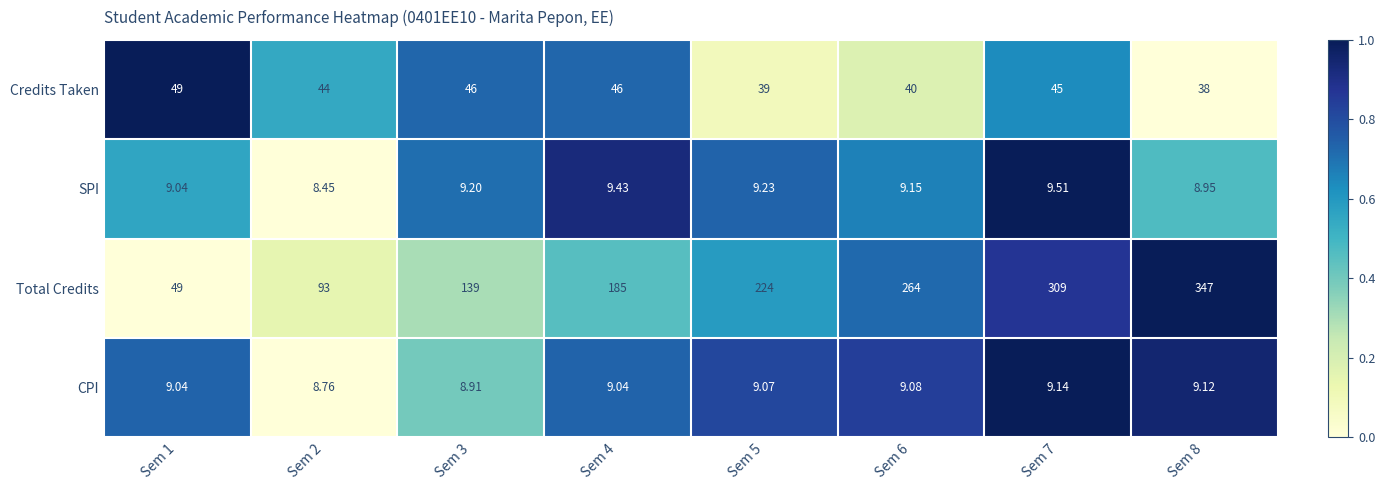

At Sem 4, list the series in order from smallest to largest.

CPI, SPI, Credits Taken, Total Credits